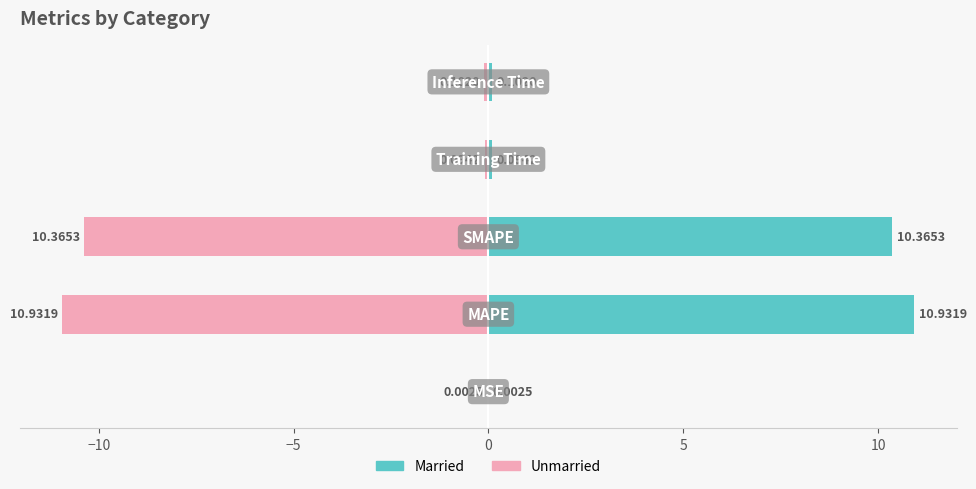

Reading left to right, extract all data points from this chart.

Unmarried: −15=-0.0	−10=-10.9	−5=-10.4	0=-0.1	5=-0.1
Married: −15=0.0	−10=10.9	−5=10.4	0=0.1	5=0.1